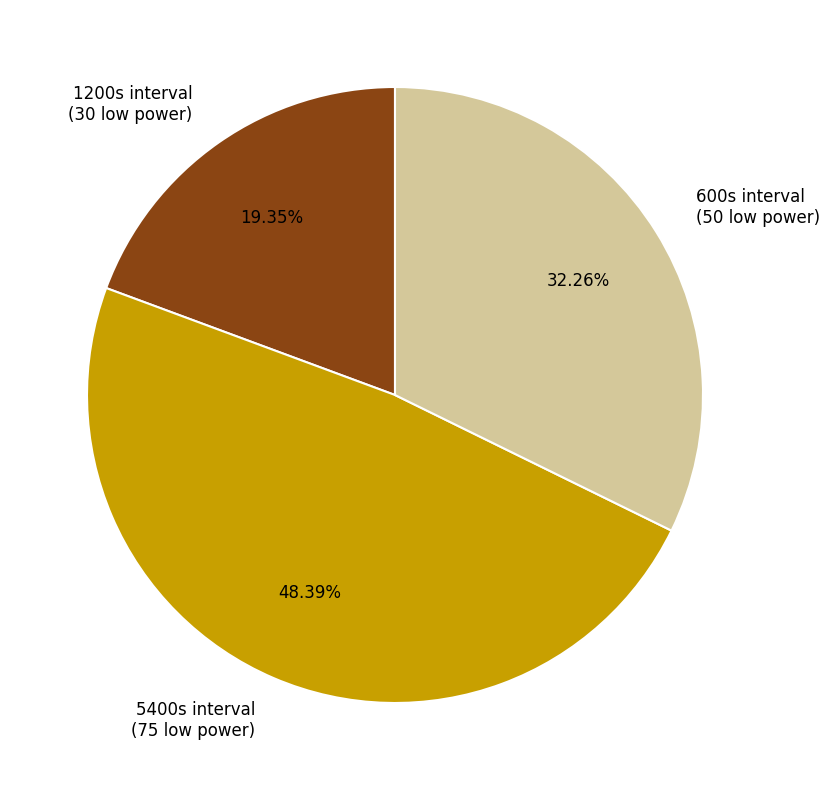

To the nearest percent, what is the difference between the largest and smallest slice percentages?

29%